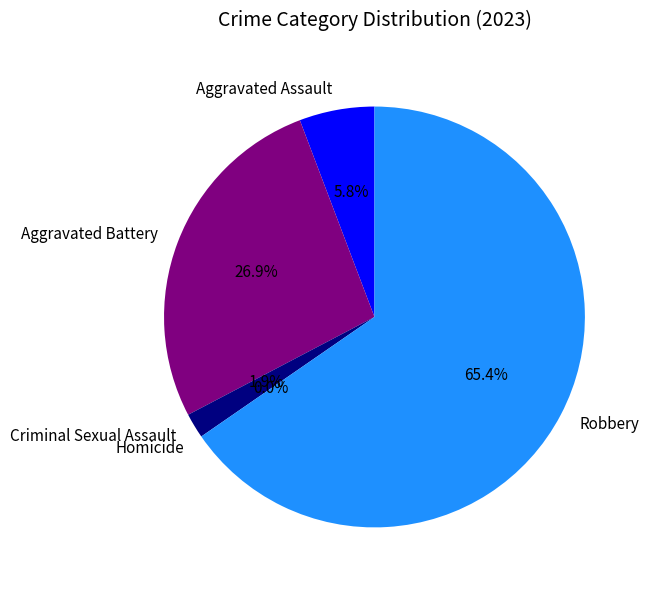

Which slice is the smallest?

Homicide